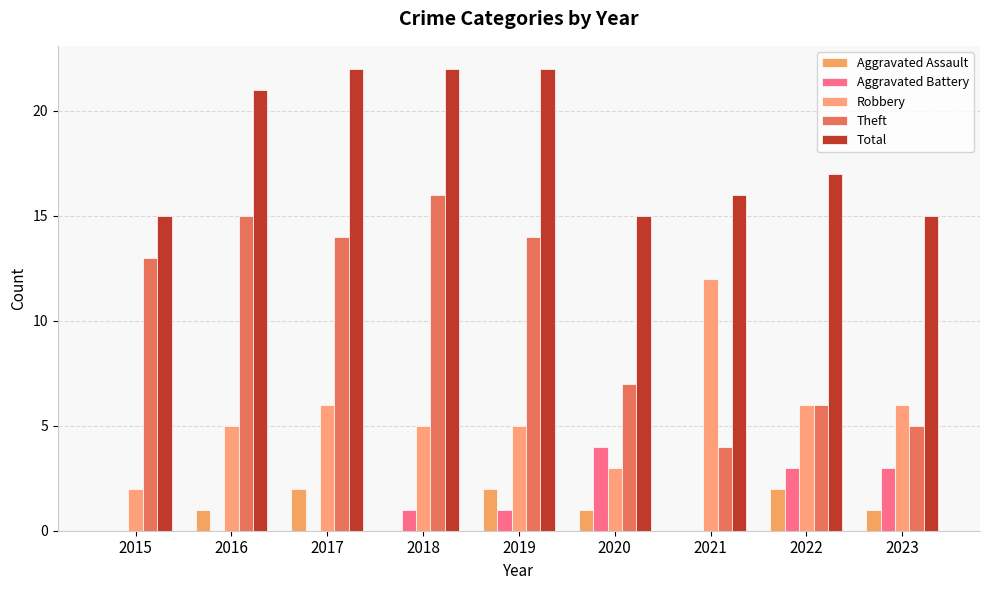

Reading right to left, transcribe all the data shown in this chart.

Aggravated Assault: 1	2	0	1	2	0	2	1	0
Aggravated Battery: 3	3	0	4	1	1	0	0	0
Robbery: 6	6	12	3	5	5	6	5	2
Theft: 5	6	4	7	14	16	14	15	13
Total: 15	17	16	15	22	22	22	21	15